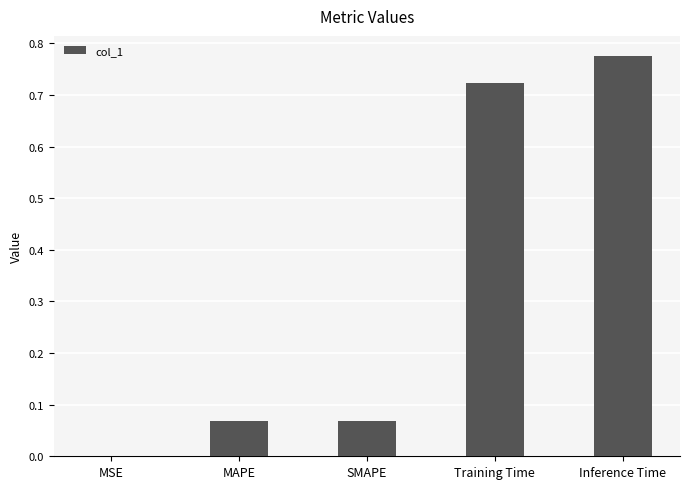

What is the sum of all values?

1.6